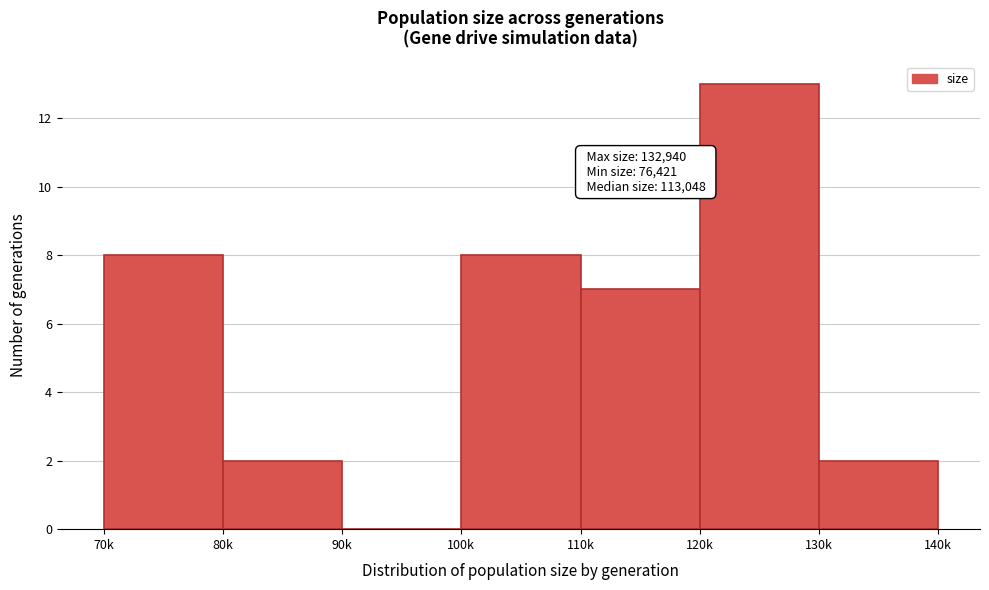

Reading left to right, transcribe all the data shown in this chart.

70k=8	80k=2	90k=0	100k=8	110k=7	120k=13	130k=2